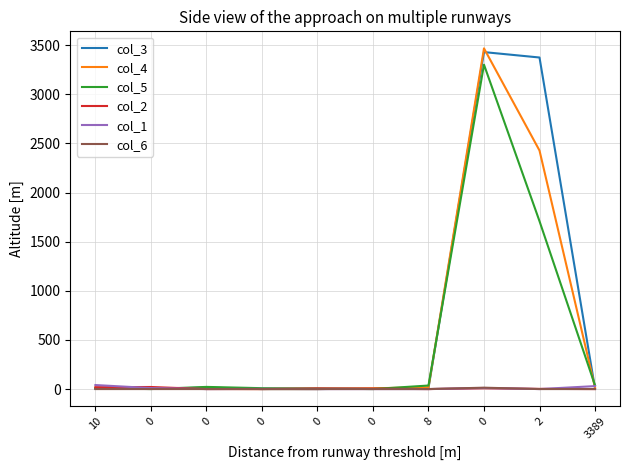

Reading left to right, list all the values displayed in this chart.

col_3: 2	1	15	0	0	5	11	3430	3375	6
col_4: 13	1	2	0	0	8	18	3468	2428	17
col_5: 9	0	22	9	6	0	36	3302	1709	38
col_2: 19	21	0	0	7	4	0	8	2	0
col_1: 41	10	0	2	0	0	0	11	0	30
col_6: 0	0	0	0	0	0	0	14	0	0